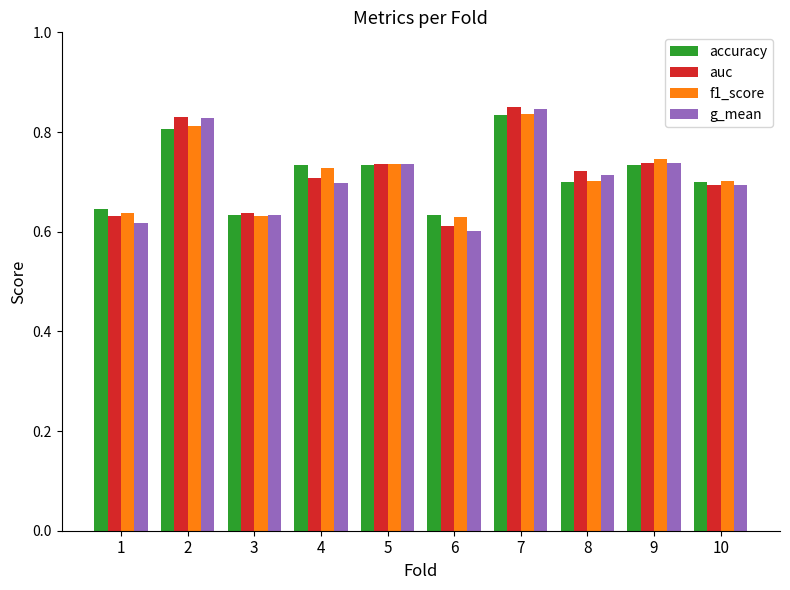

What is the sum of all accuracy values?

7.2